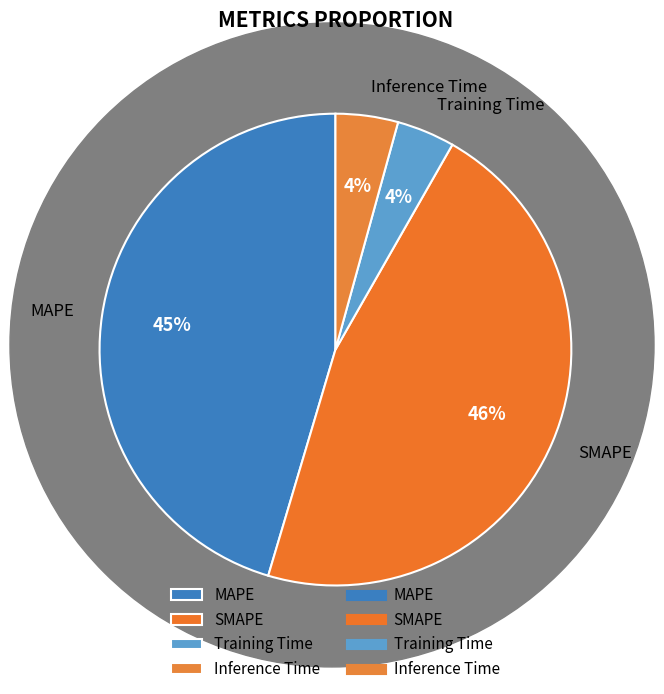

To the nearest percent, what is the average slice percentage?

25%